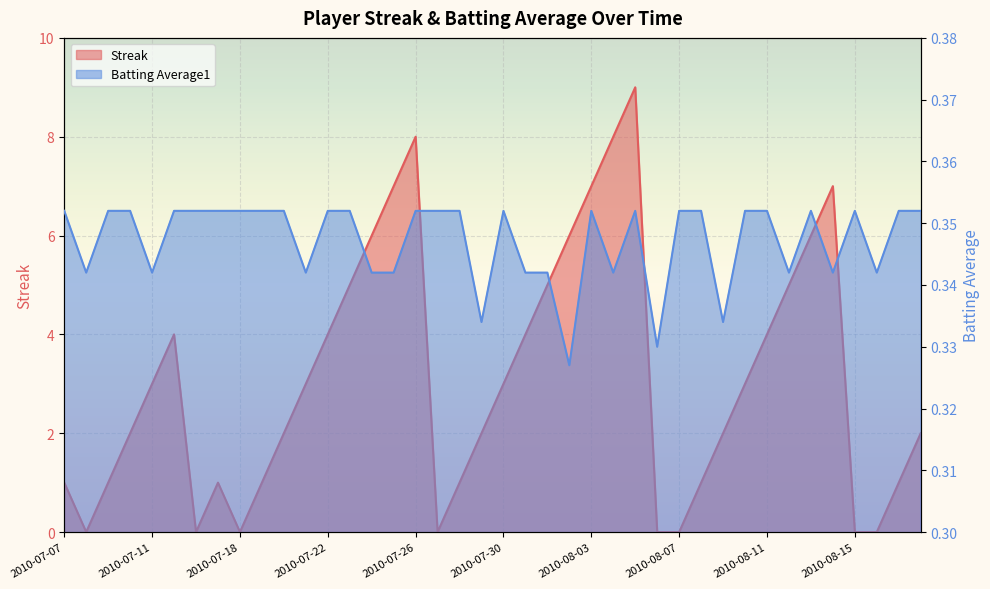

What is the value of the Streak point at the 21st from the left?

3.0